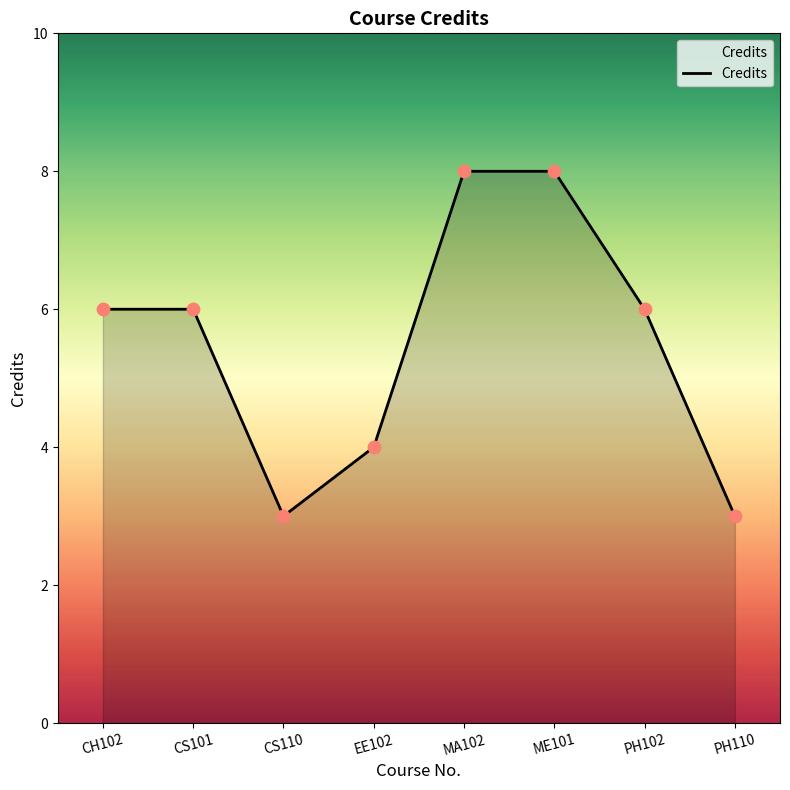

Which has a higher value, ME101 or EE102?

ME101